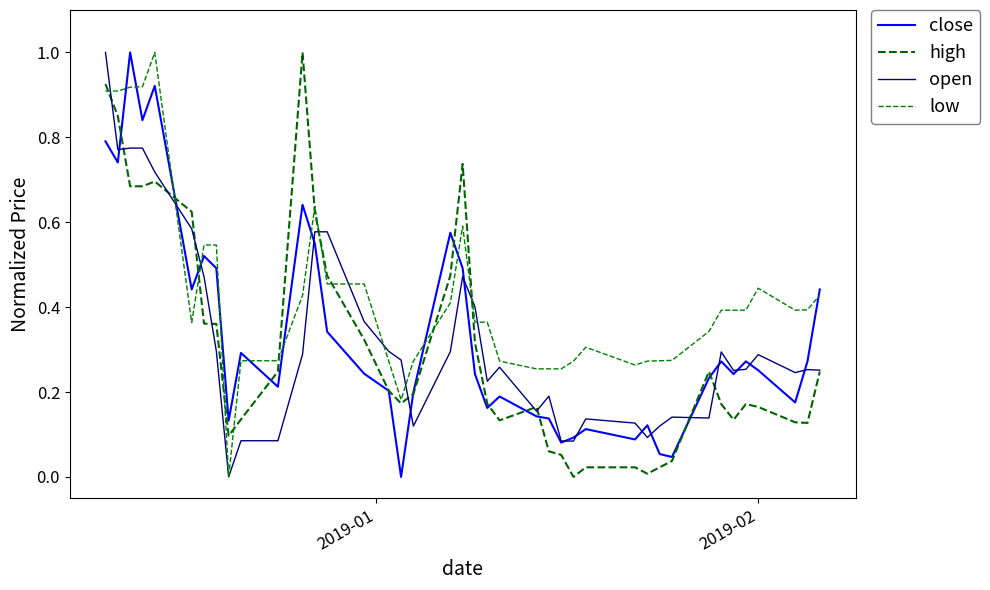

Is this an area chart (filled region under the line)?

No